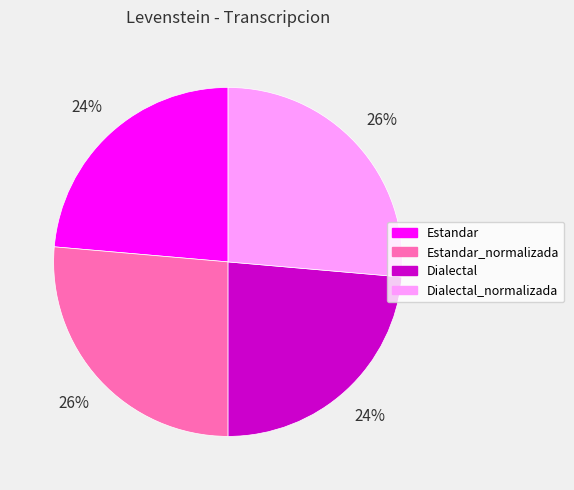

To the nearest percent, what percentage of the pie is Dialectal_normalizada?

26%